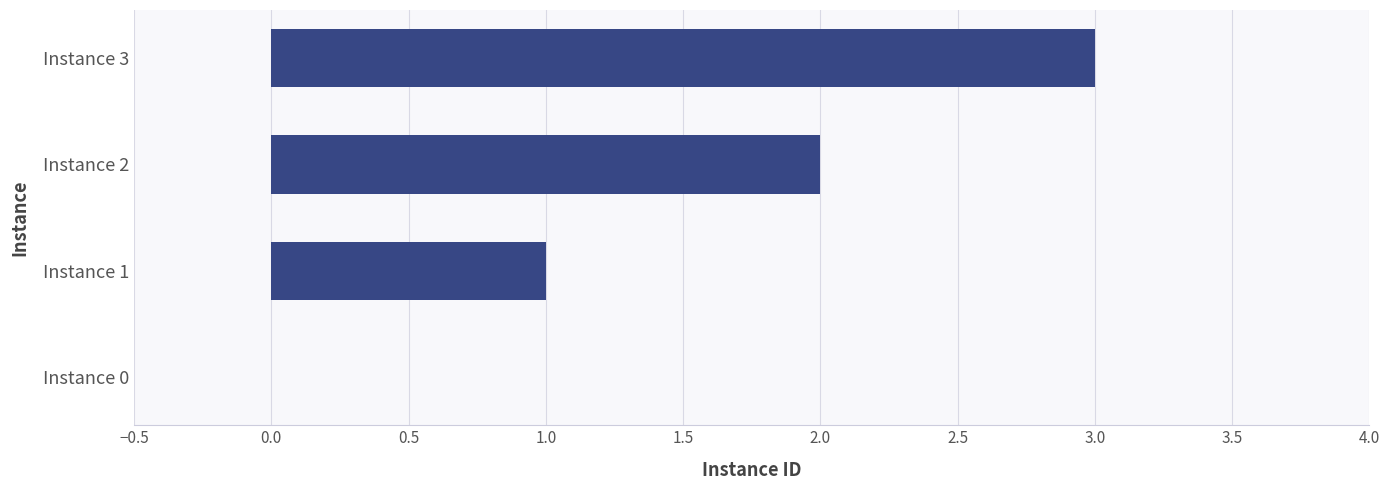

What is the sum of all values?

6